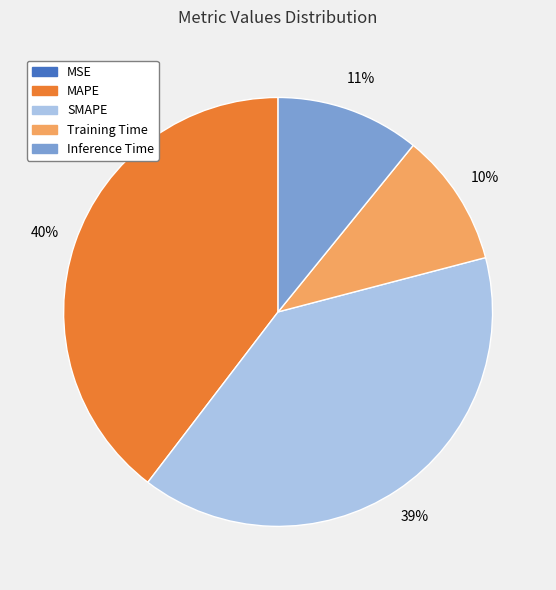

True or false: SMAPE accounts for 39% of the total.

True